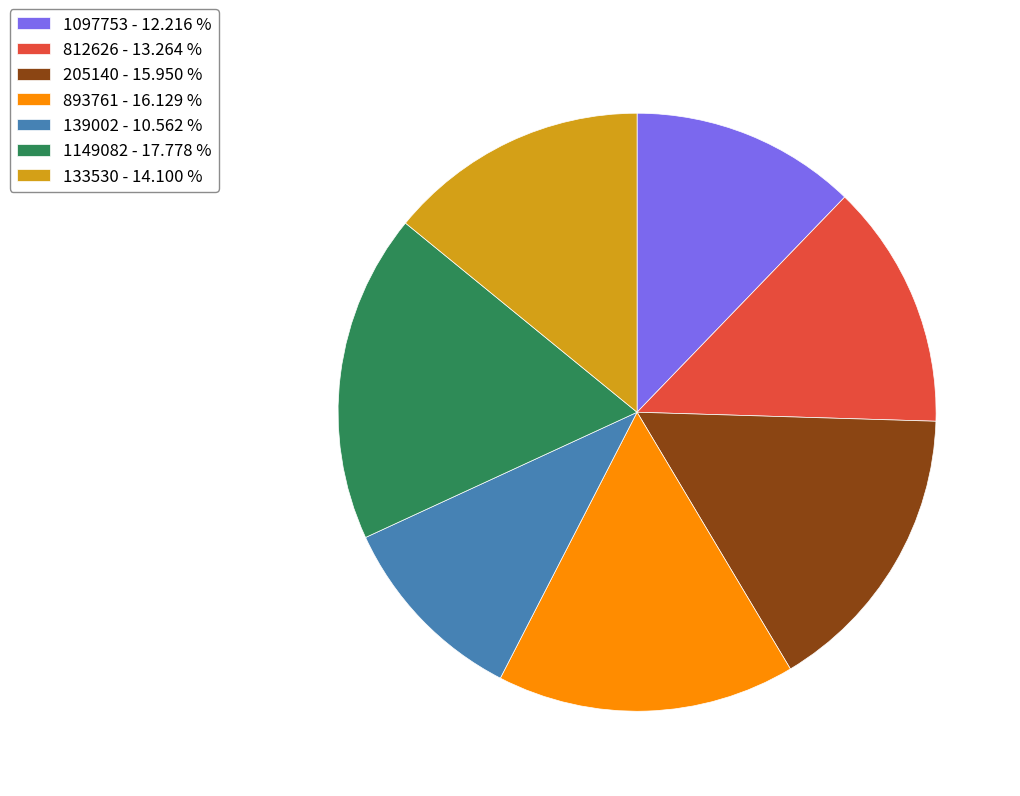

What is the smallest slice in the pie chart?

139002